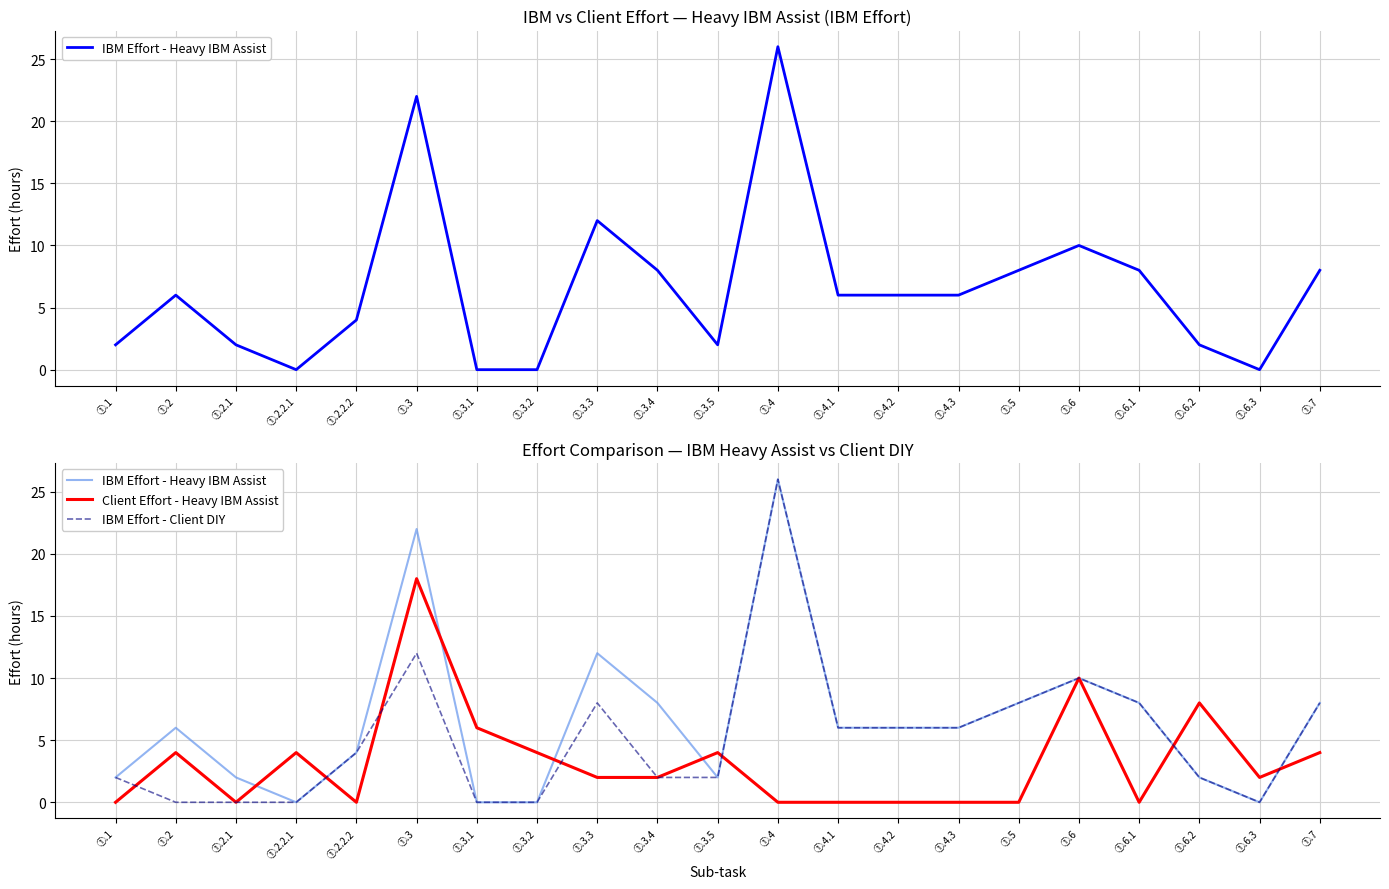

What is the difference between the maximum and minimum values in the Client Effort - Heavy IBM Assist series?

18